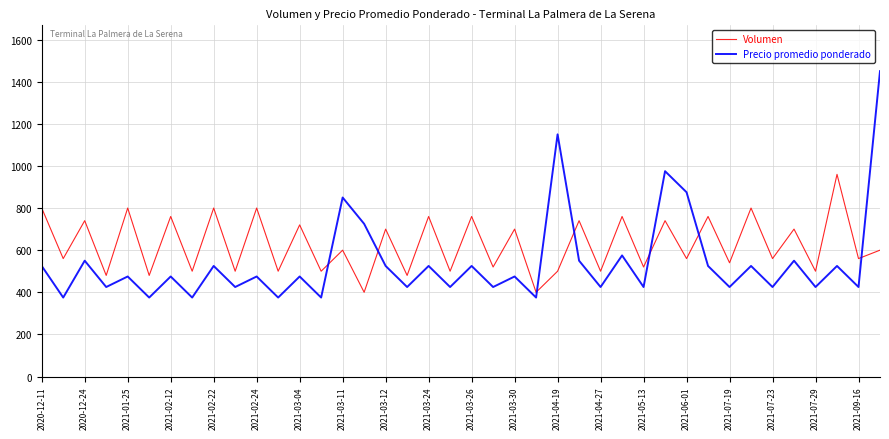

What is the difference between the maximum and minimum values in the Precio promedio ponderado series?

1075